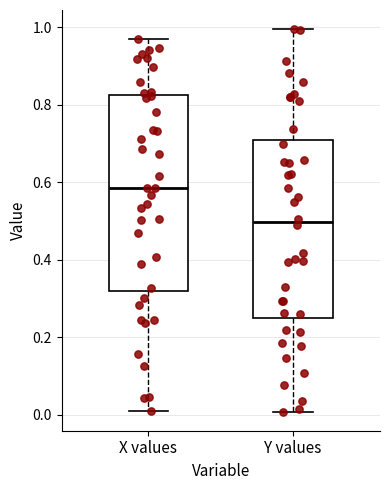

Reading left to right, read every box against the y-axis: the position of its median line, the range the box covers, and the ends of its whiskers. The values are not printed on the chart, so give them approximately, as read against the axis.

X values: median 0.58, box 0.32 to 0.82, whiskers 0.02 to 0.98
Y values: median 0.50, box 0.24 to 0.70, whiskers 0.00 to 1.00